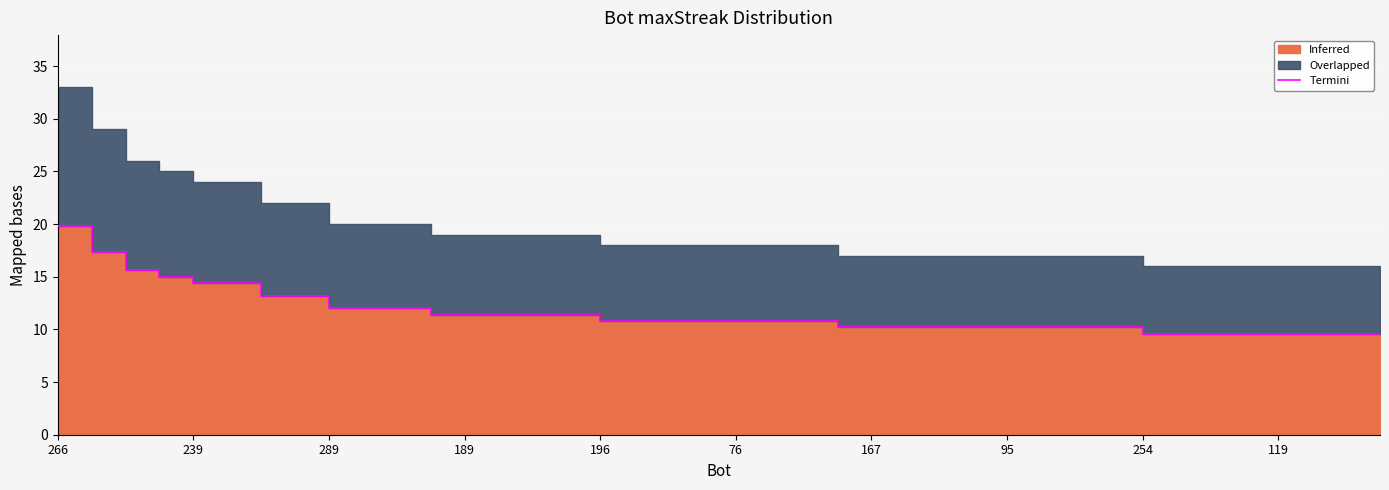

At which category does the chart reach its peak across all series?

266